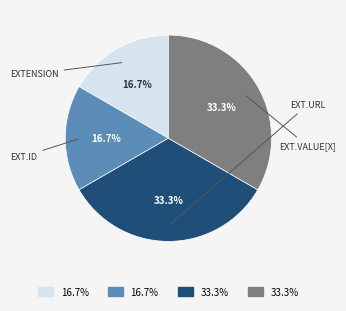

Does any single category account for the majority?

No